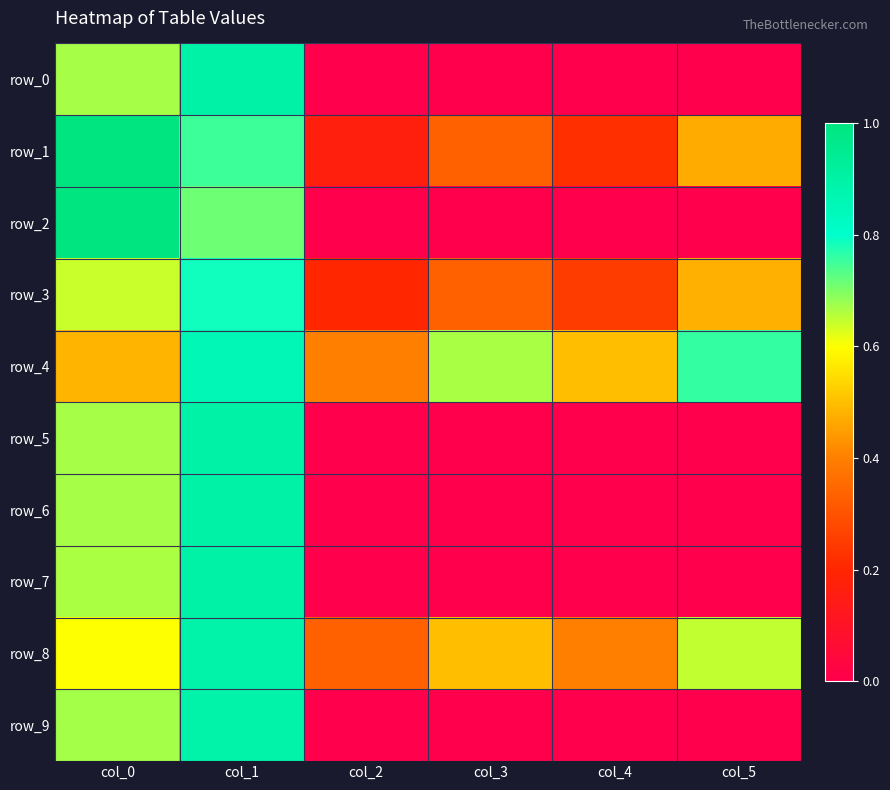

How many values in the row_5 series exceed 0?

2